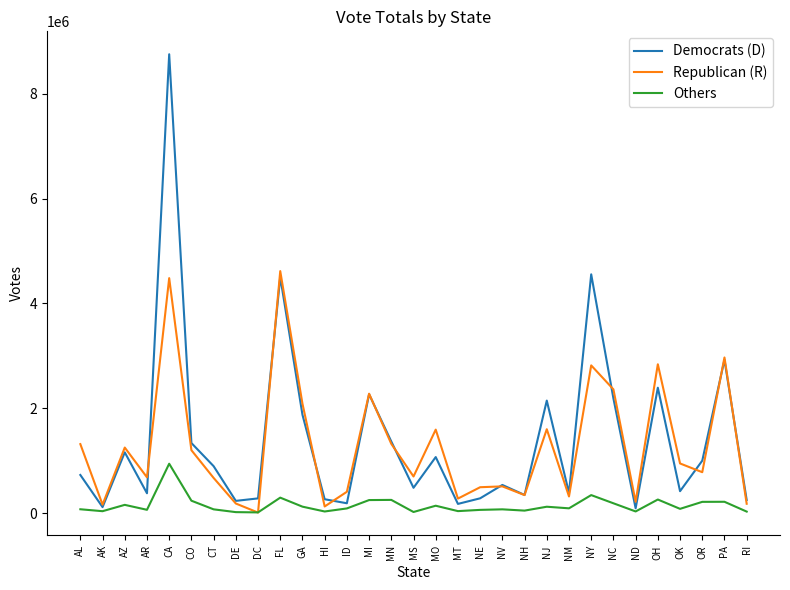

At MO, list the series in order from largest to smallest.

Republican (R), Democrats (D), Others